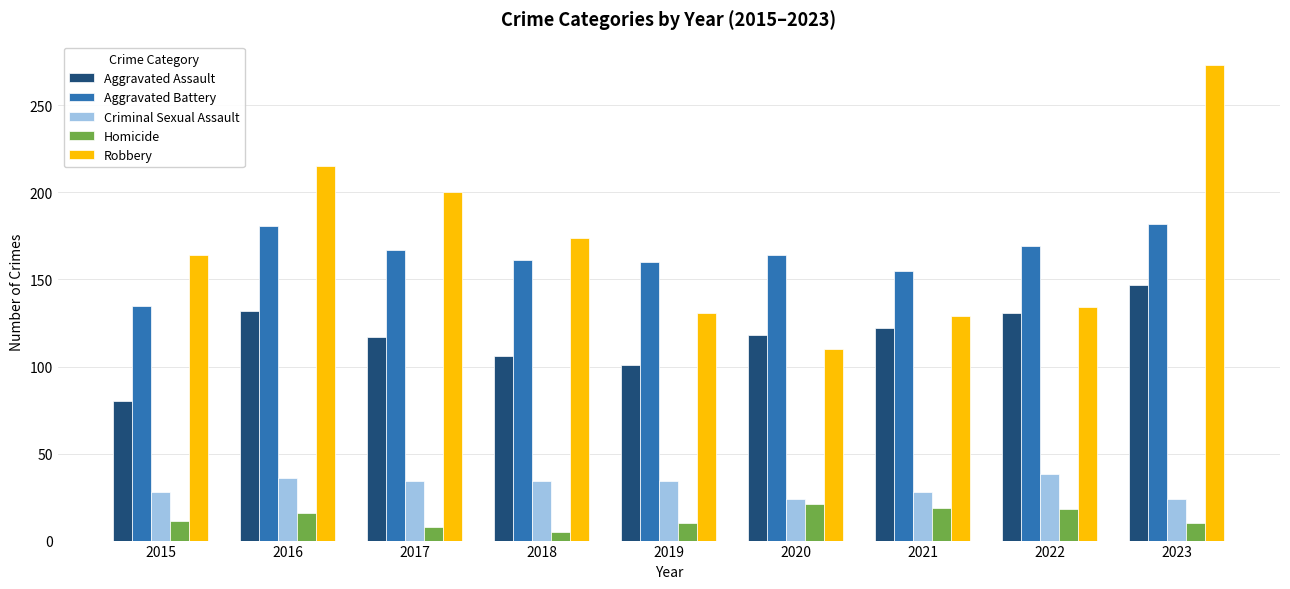

How many data points does each series have?

9